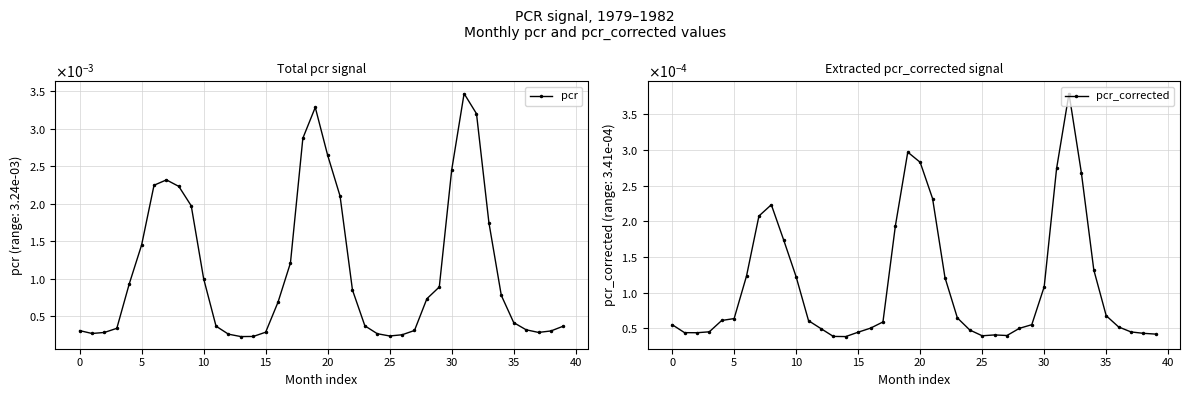

What is the label of the 22nd point from the right?

18